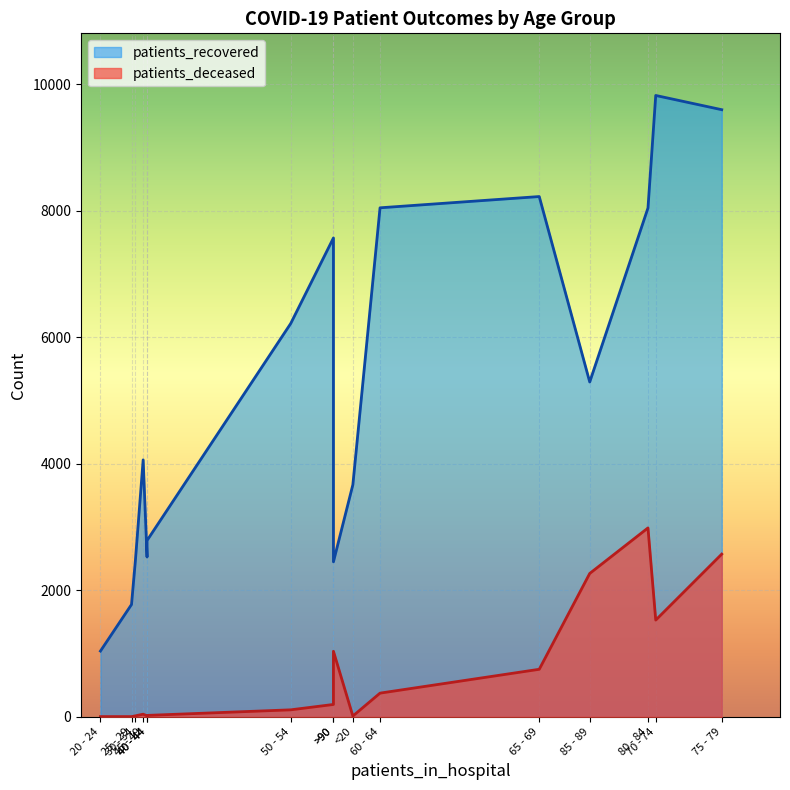

Where is the first local minimum for patients_recovered?

20 - 24